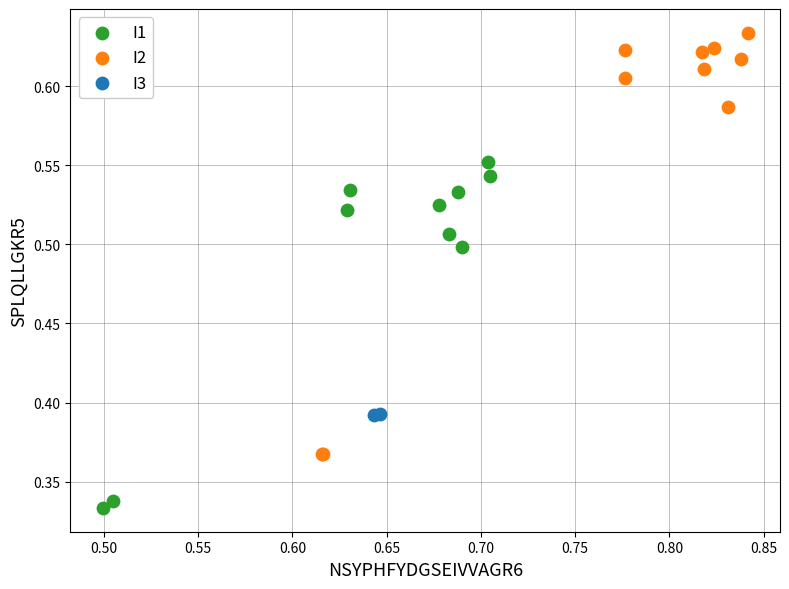

Which series contains the lowest Y value?

I1